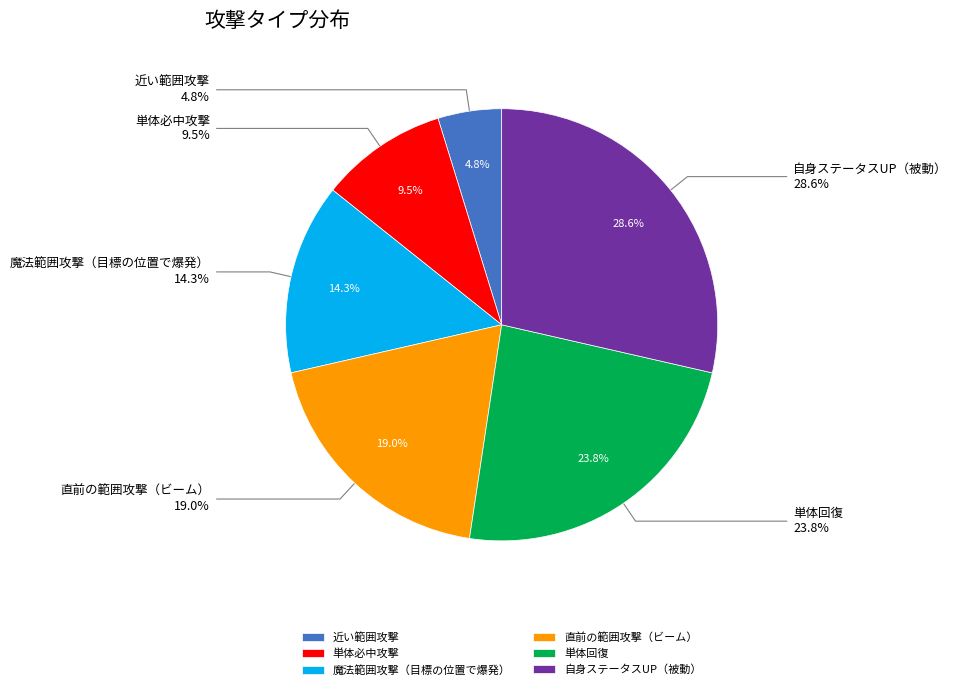

Does 魔法範囲攻撃（目標の位置で爆発） represent more than half of the total?

No